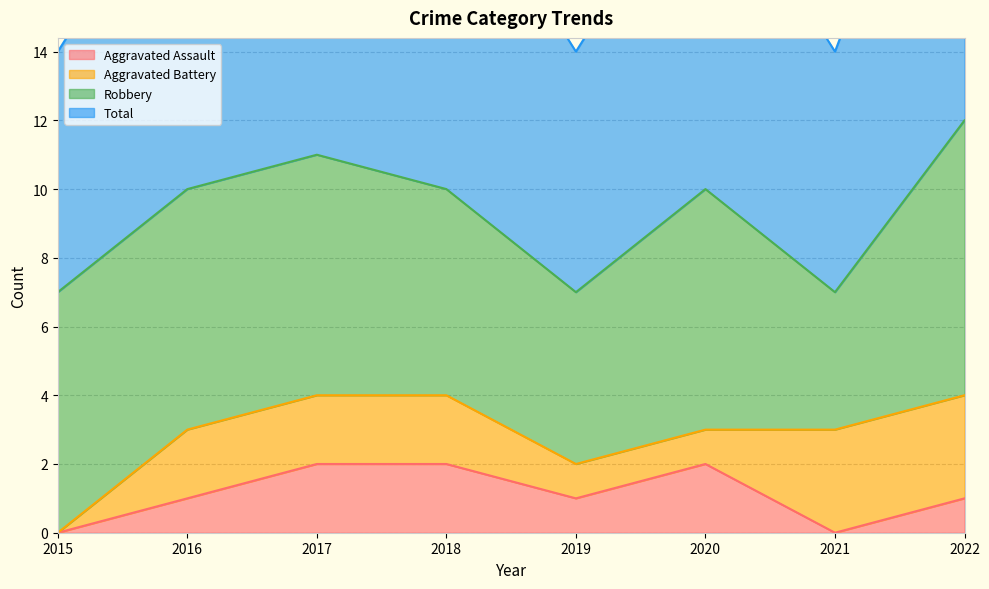

At which label is Aggravated Assault closest to 1?

2016